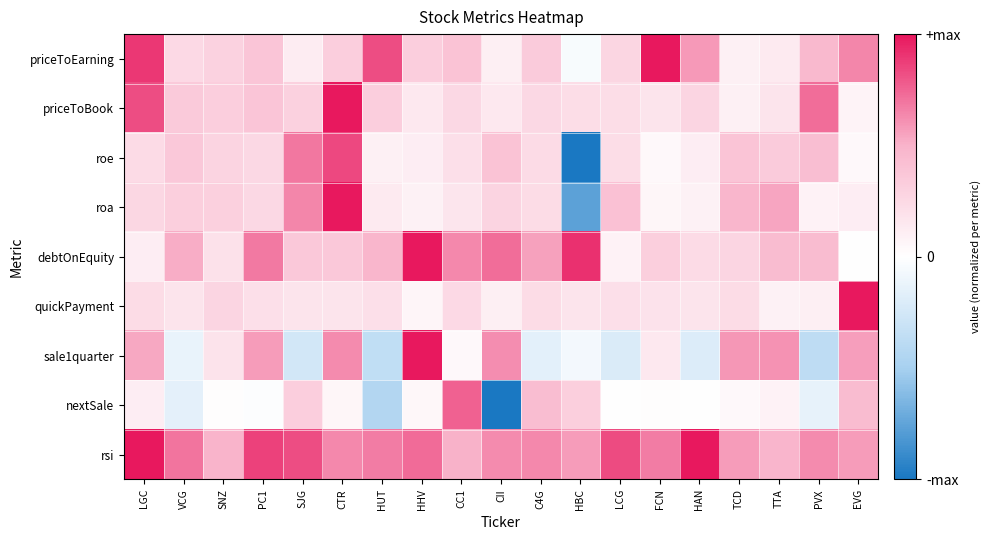

Reading left to right, transcribe all the data shown in this chart.

priceToEarning: LGC=0.9	VCG=0.2	SNZ=0.3	PC1=0.4	SJG=0.1	CTR=0.3	HUT=0.8	HHV=0.3	CC1=0.4	CII=0.1	C4G=0.3	HBC=-0.0	LCG=0.3	FCN=1.0	HAN=0.6	TCD=0.1	TTA=0.1	PVX=0.5	EVG=0.6
priceToBook: LGC=0.8	VCG=0.3	SNZ=0.3	PC1=0.4	SJG=0.3	CTR=1.0	HUT=0.3	HHV=0.1	CC1=0.2	CII=0.1	C4G=0.2	HBC=0.2	LCG=0.2	FCN=0.2	HAN=0.3	TCD=0.1	TTA=0.2	PVX=0.7	EVG=0.1
roe: LGC=0.2	VCG=0.4	SNZ=0.3	PC1=0.3	SJG=0.7	CTR=0.8	HUT=0.1	HHV=0.1	CC1=0.2	CII=0.4	C4G=0.2	HBC=-1.0	LCG=0.2	FCN=0.0	HAN=0.1	TCD=0.4	TTA=0.3	PVX=0.4	EVG=0.0
roa: LGC=0.3	VCG=0.3	SNZ=0.3	PC1=0.2	SJG=0.6	CTR=1.0	HUT=0.1	HHV=0.1	CC1=0.2	CII=0.3	C4G=0.2	HBC=-0.8	LCG=0.4	FCN=0.1	HAN=0.1	TCD=0.5	TTA=0.5	PVX=0.1	EVG=0.1
debtOnEquity: LGC=0.1	VCG=0.5	SNZ=0.2	PC1=0.7	SJG=0.4	CTR=0.4	HUT=0.5	HHV=1.0	CC1=0.6	CII=0.7	C4G=0.6	HBC=0.9	LCG=0.1	FCN=0.3	HAN=0.2	TCD=0.3	TTA=0.4	PVX=0.4	EVG=0.0
quickPayment: LGC=0.2	VCG=0.2	SNZ=0.3	PC1=0.2	SJG=0.2	CTR=0.2	HUT=0.2	HHV=0.1	CC1=0.2	CII=0.1	C4G=0.2	HBC=0.2	LCG=0.2	FCN=0.2	HAN=0.2	TCD=0.2	TTA=0.1	PVX=0.1	EVG=1.0
sale1quarter: LGC=0.5	VCG=-0.1	SNZ=0.2	PC1=0.6	SJG=-0.3	CTR=0.6	HUT=-0.4	HHV=1.0	CC1=0.0	CII=0.6	C4G=-0.2	HBC=-0.1	LCG=-0.2	FCN=0.2	HAN=-0.2	TCD=0.6	TTA=0.6	PVX=-0.4	EVG=0.6
nextSale: LGC=0.1	VCG=-0.2	SNZ=0.0	PC1=-0.0	SJG=0.3	CTR=0.1	HUT=-0.4	HHV=0.1	CC1=0.8	CII=-1.0	C4G=0.4	HBC=0.3	LCG=0.0	FCN=0.0	HAN=-0.0	TCD=0.0	TTA=0.1	PVX=-0.1	EVG=0.4
rsi: LGC=1.0	VCG=0.7	SNZ=0.5	PC1=0.9	SJG=0.8	CTR=0.6	HUT=0.7	HHV=0.7	CC1=0.5	CII=0.6	C4G=0.6	HBC=0.6	LCG=0.8	FCN=0.7	HAN=1.0	TCD=0.6	TTA=0.5	PVX=0.6	EVG=0.6